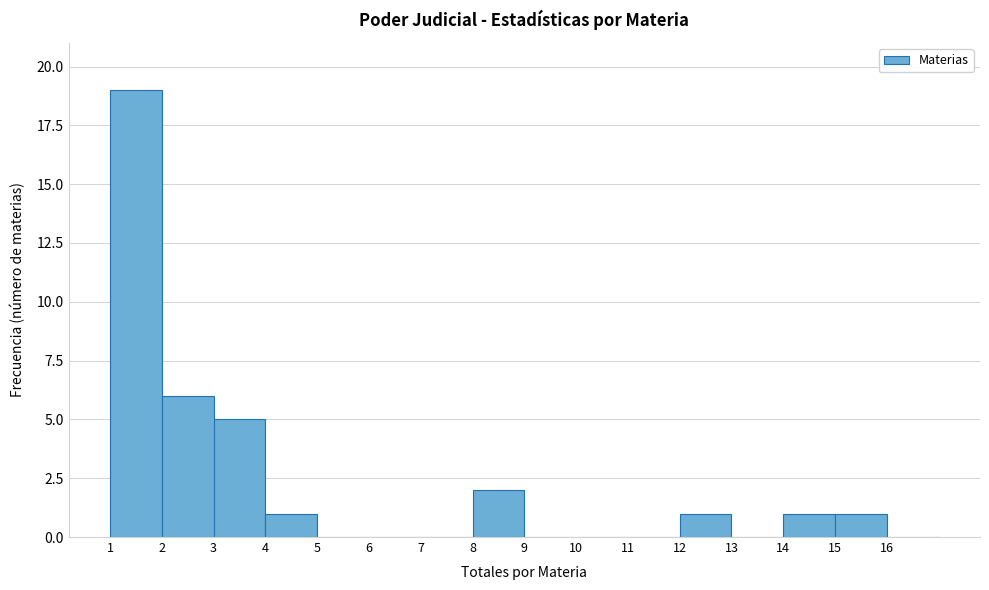

Which range on the x-axis has the tallest bar?

1 to 2